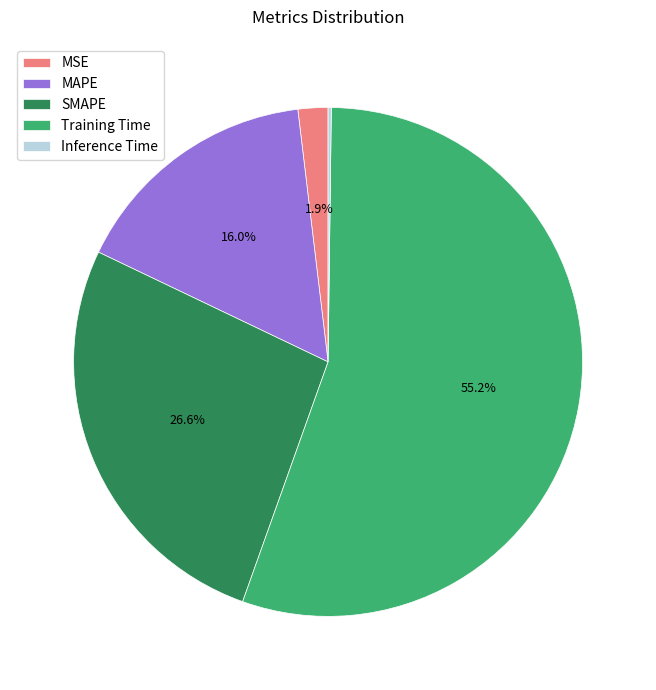

To the nearest percent, what portion does SMAPE represent?

27%